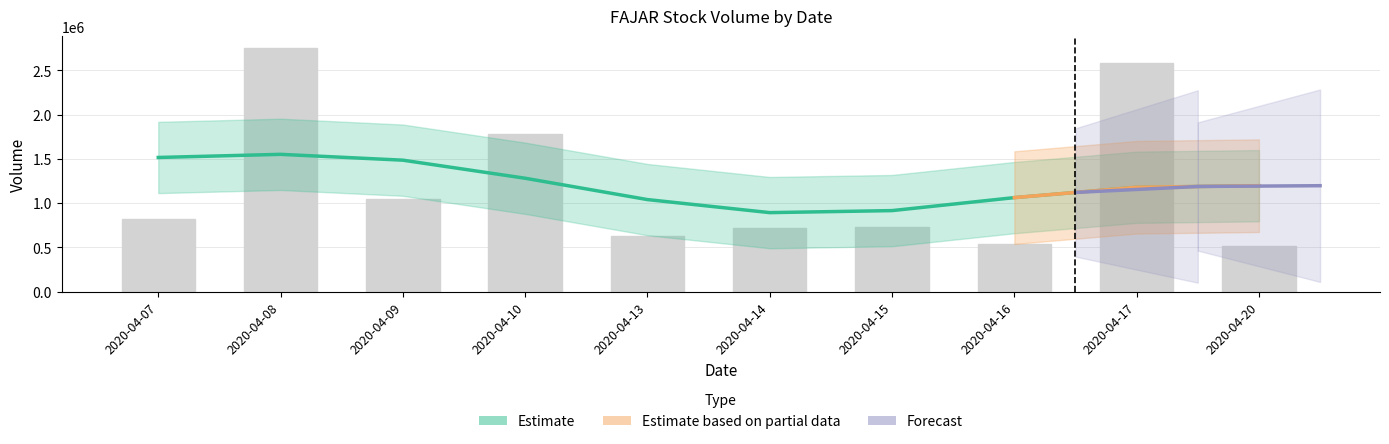

List the labels in order of value, smallest first.

2020-04-20, 2020-04-16, 2020-04-13, 2020-04-14, 2020-04-15, 2020-04-07, 2020-04-09, 2020-04-10, 2020-04-17, 2020-04-08